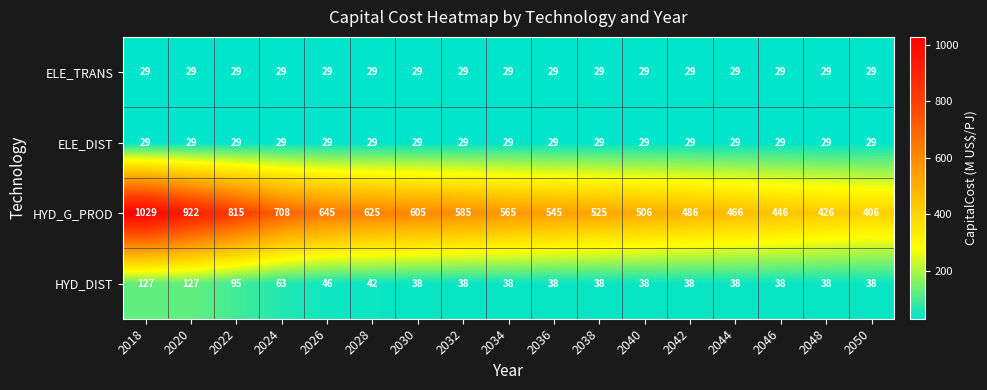

How many distinct data groups are displayed?

4